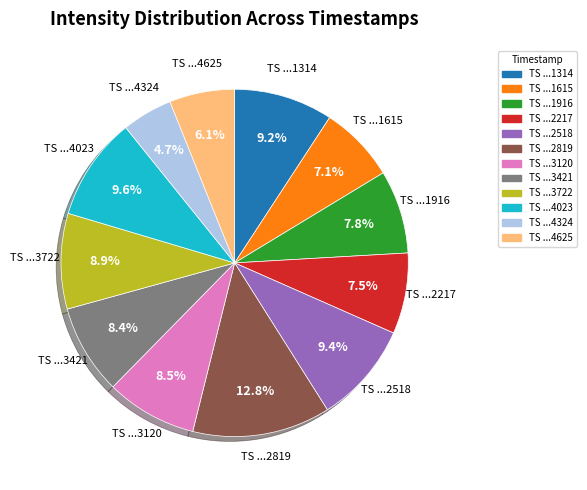

Is there any slice that represents more than half of the pie?

No